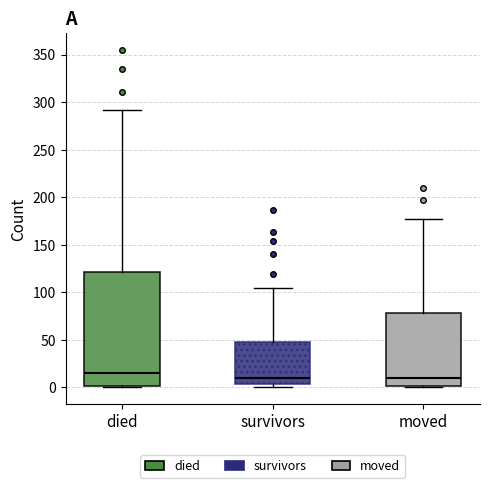

Reading left to right, read every box against the y-axis: the position of its median line, the range the box covers, and the ends of its whiskers. The values are not printed on the chart, so give them approximately, as read against the axis.

died: median 15, box 0 to 120, whiskers 0 to 290
survivors: median 10, box 5 to 50, whiskers 0 to 105
moved: median 10, box 0 to 80, whiskers 0 to 175